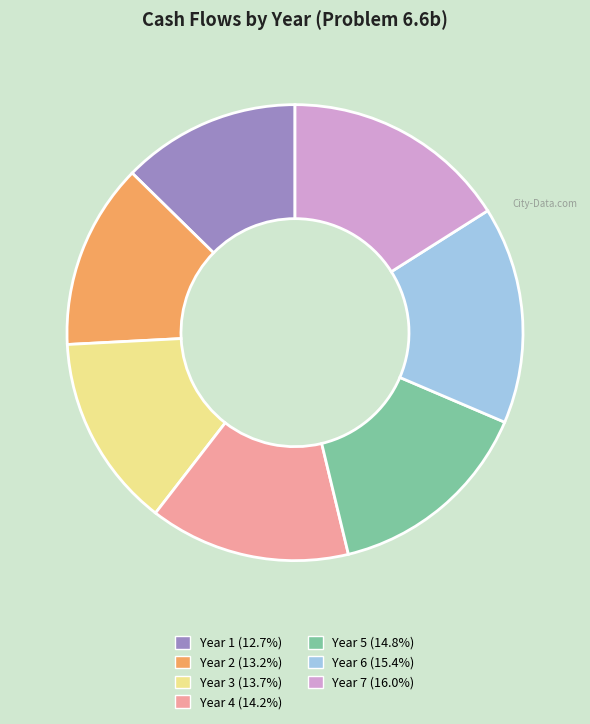

The Year 4 slice represents 14% of the pie. True or false?

True